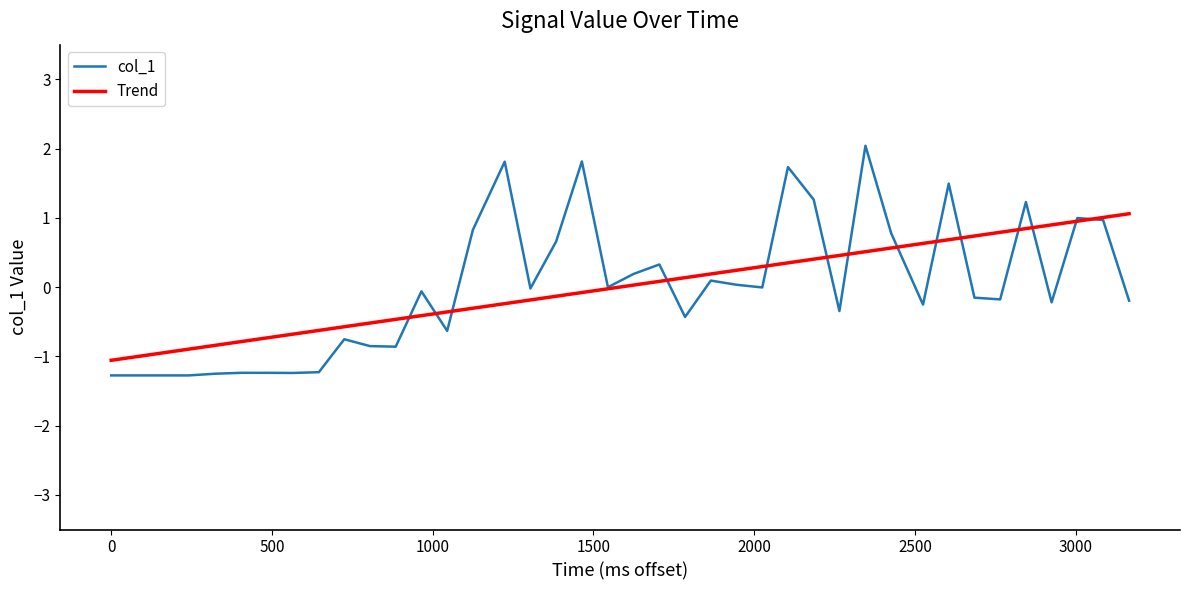

Count the number of categories in the chart.

40